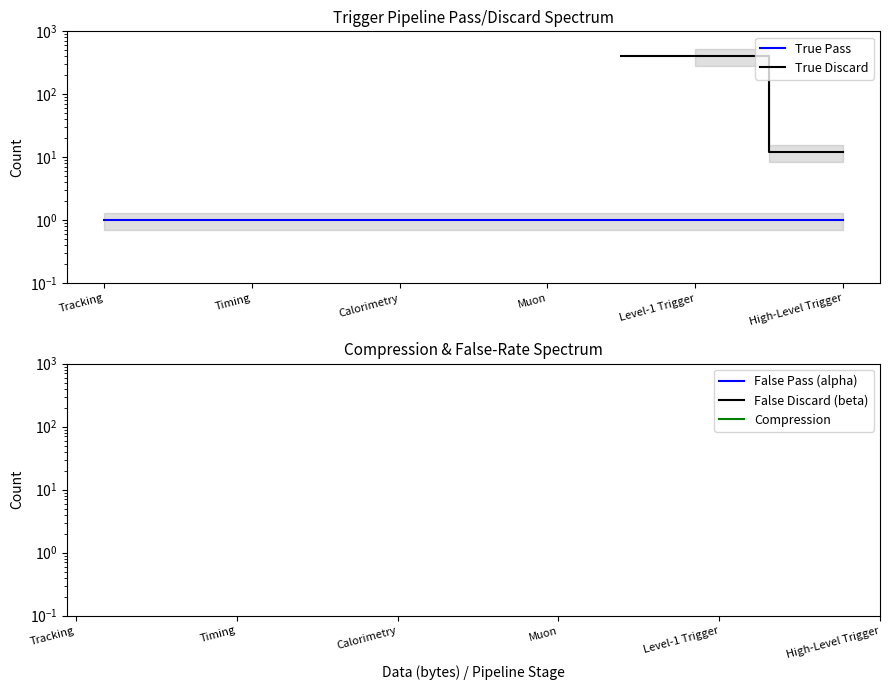

What is the label of the 1st point from the right?

High-Level Trigger